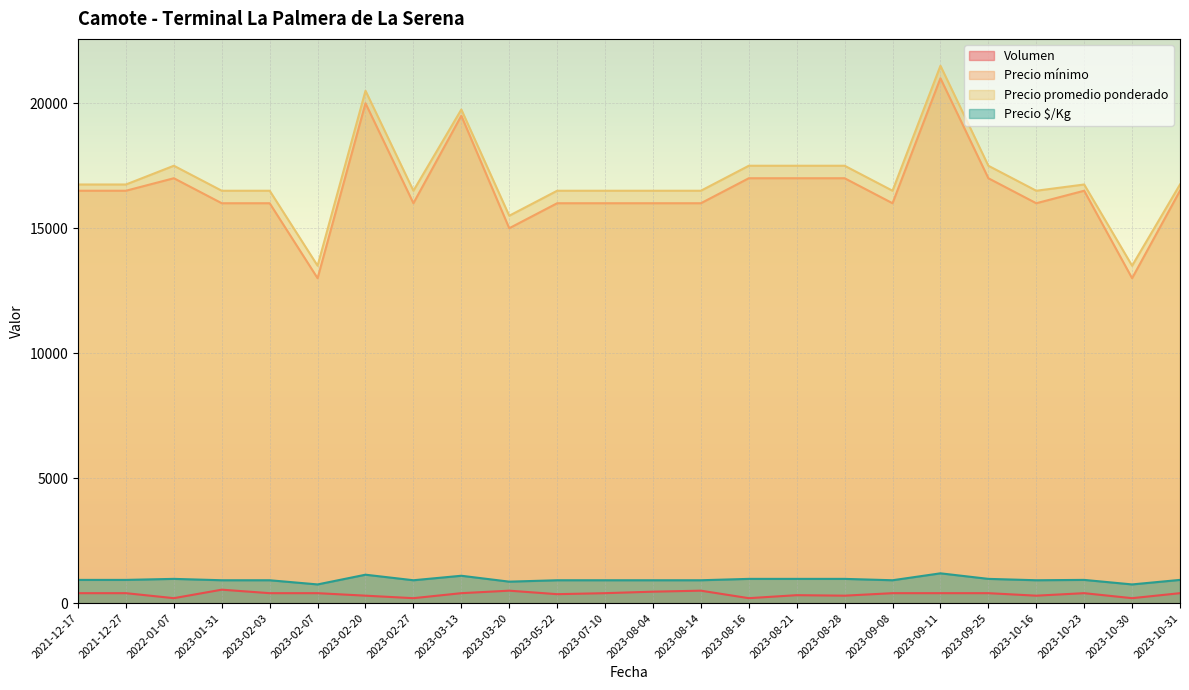

Where does the Precio promedio ponderado series first go above 16750?

2022-01-07